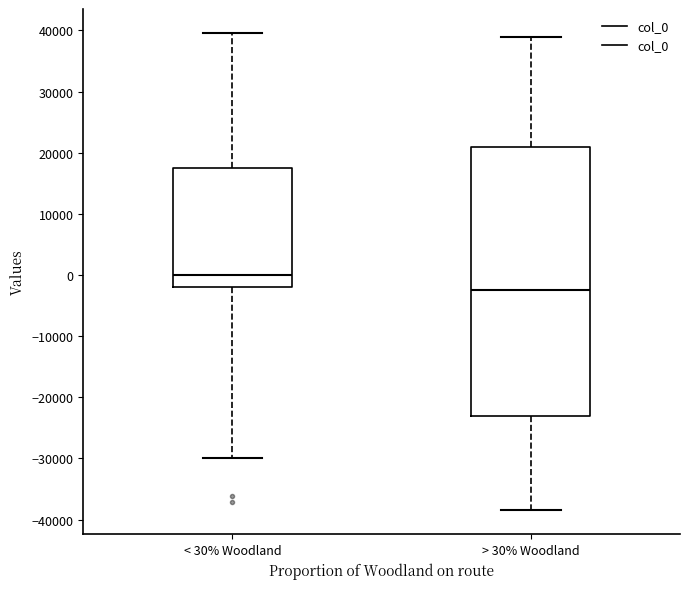

Reading left to right, transcribe this box plot: for each box, give where its median line is, the range the box spans, and where its two whiskers end, as read against the y-axis. The values are not printed on the chart, so give them approximately, as read against the axis.

< 30% Woodland: median 0, box -2000 to 17000, whiskers -30000 to 40000
> 30% Woodland: median -2000, box -23000 to 21000, whiskers -38000 to 39000